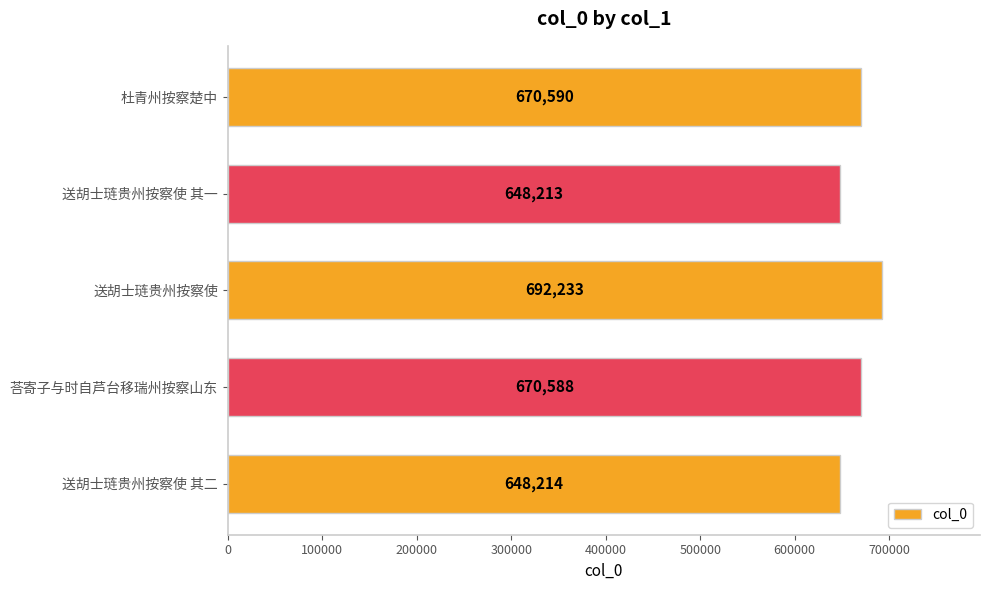

At which category does the chart reach its peak across all series?

送胡士琏贵州按察使